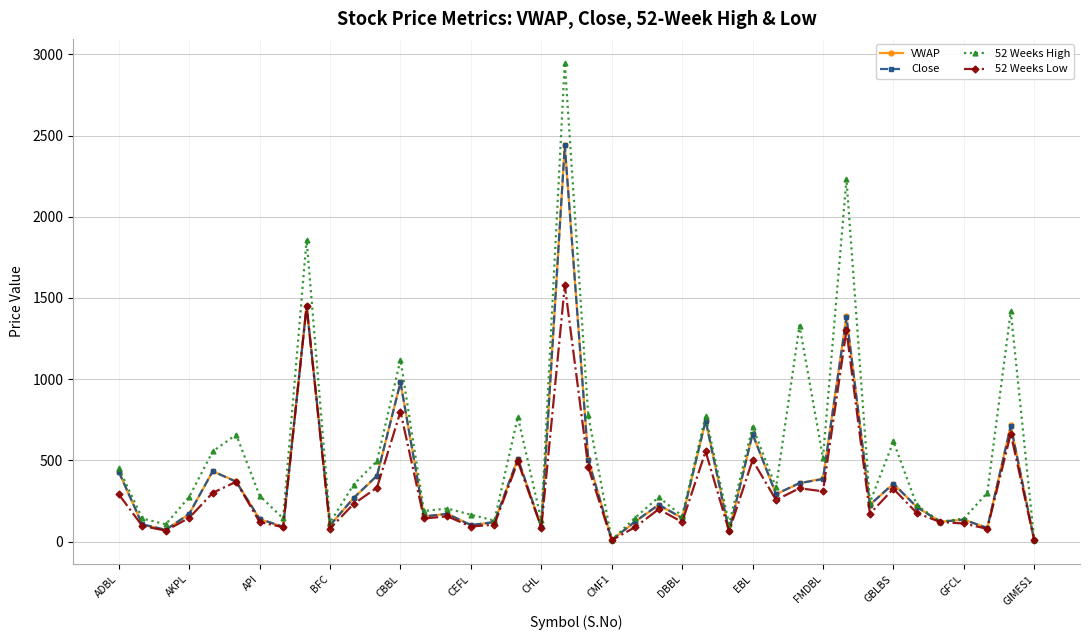

What is the maximum value shown in the chart?

2948.0